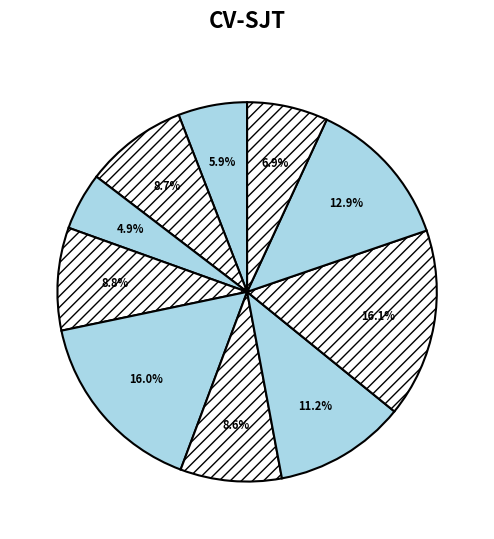

To the nearest percent, what is the difference between the largest and smallest slice percentages?

11%